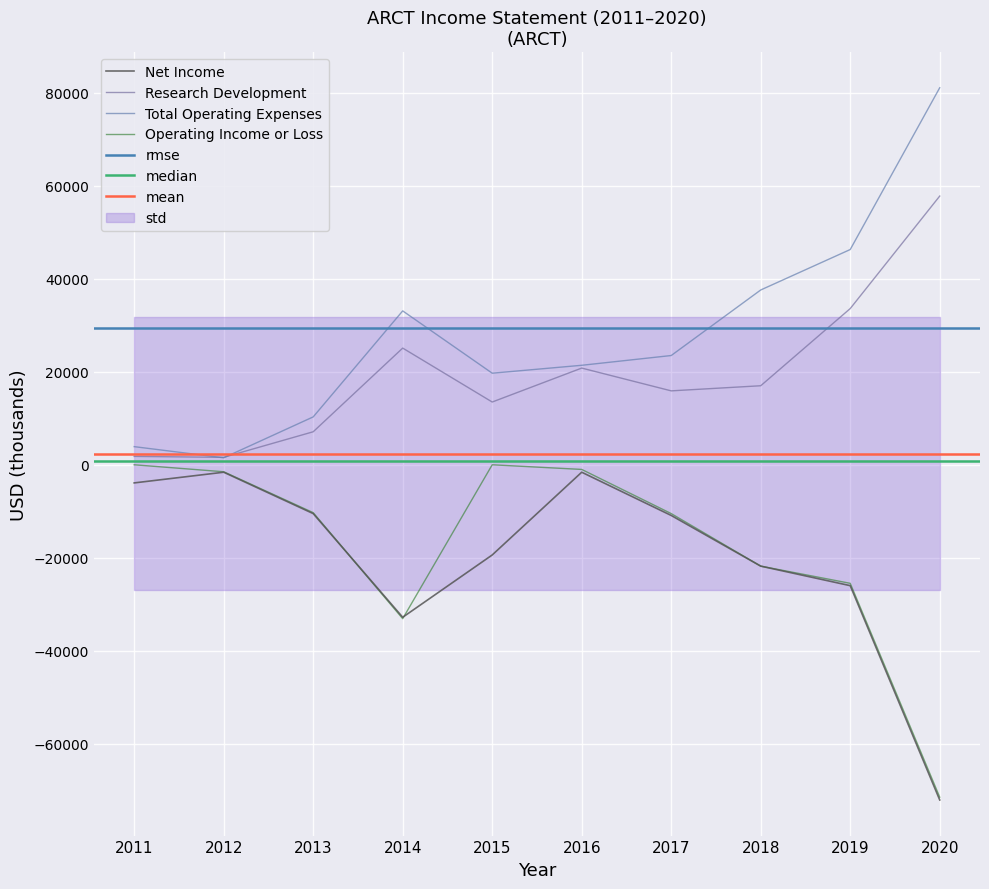

Reading right to left, extract all data points from this chart.

Net Income: -72100	-26000	-21800	-10900	-1600	-19400	-32800	-10500	-1600	-3900
Research Development: 57800	33600	17000	15900	20800	13500	25100	7100	1600	1800
Total Operating Expenses: 81100	46300	37600	23500	21400	19700	33100	10300	1500	3900
Operating Income or Loss: -71500	-25500	-21800	-10500	-1000	0	-33100	-10300	-1500	0